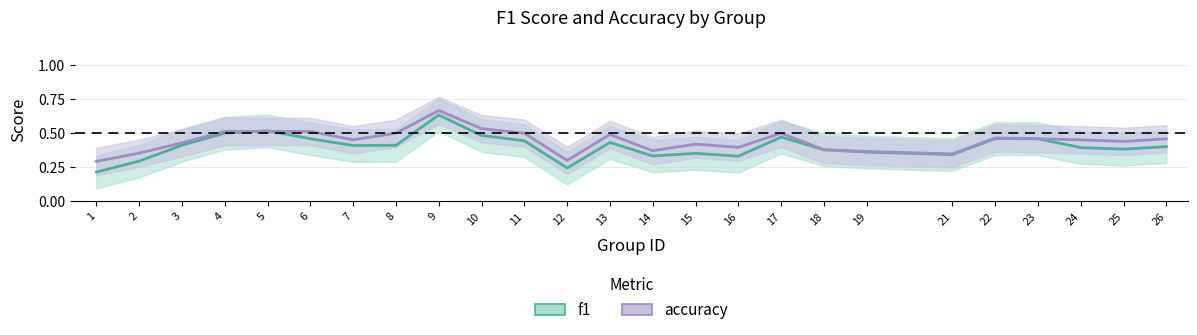

In f1, how many points are lower than both neighbors (excluding endpoints)?

6